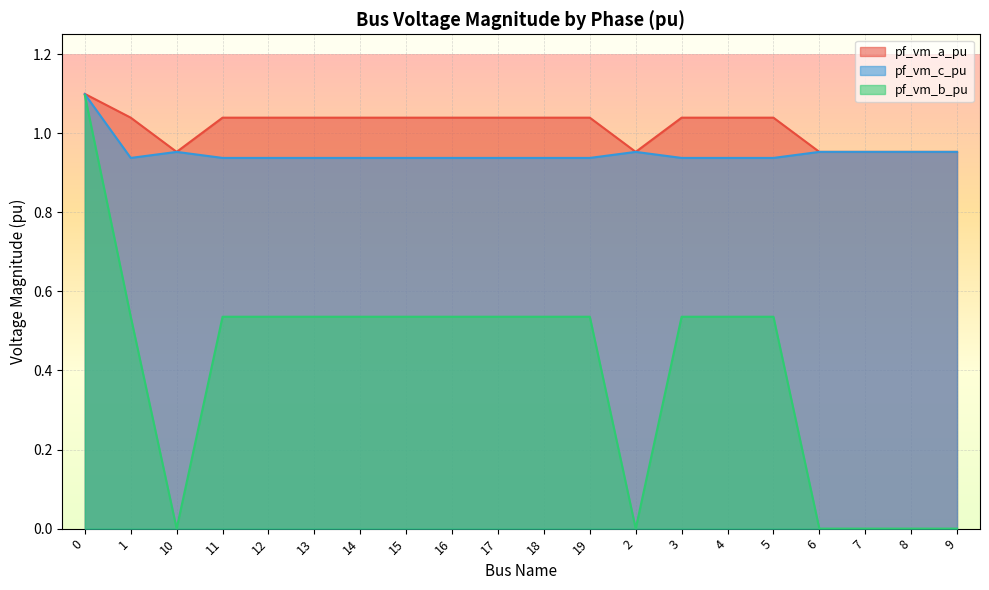

True or false: pf_vm_b_pu has more than 0 interior local peaks.

True